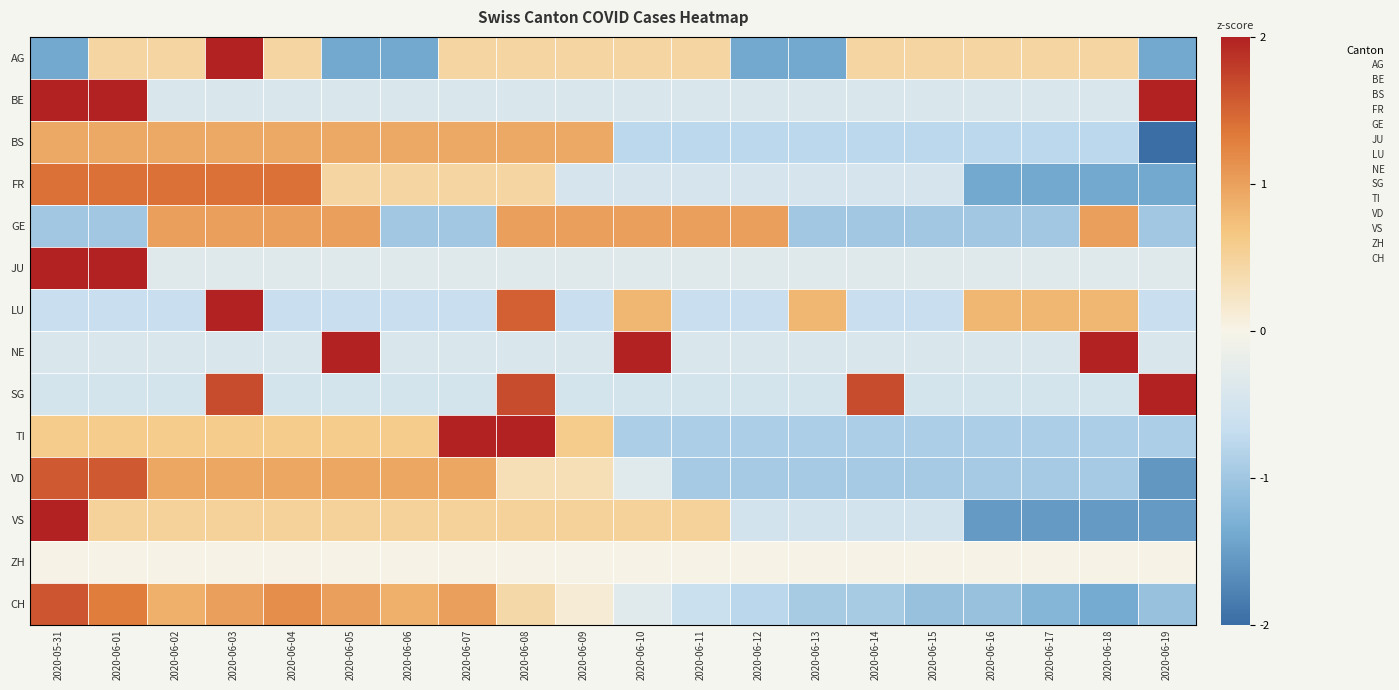

Reading left to right, extract all data points from this chart.

AG: 2020-05-31=-1.4	2020-06-01=0.5	2020-06-02=0.5	2020-06-03=2.0	2020-06-04=0.5	2020-06-05=-1.4	2020-06-06=-1.4	2020-06-07=0.5	2020-06-08=0.5	2020-06-09=0.5	2020-06-10=0.5	2020-06-11=0.5	2020-06-12=-1.4	2020-06-13=-1.4	2020-06-14=0.5	2020-06-15=0.5	2020-06-16=0.5	2020-06-17=0.5	2020-06-18=0.5	2020-06-19=-1.4
BE: 2020-05-31=2.0	2020-06-01=2.0	2020-06-02=-0.4	2020-06-03=-0.4	2020-06-04=-0.4	2020-06-05=-0.4	2020-06-06=-0.4	2020-06-07=-0.4	2020-06-08=-0.4	2020-06-09=-0.4	2020-06-10=-0.4	2020-06-11=-0.4	2020-06-12=-0.4	2020-06-13=-0.4	2020-06-14=-0.4	2020-06-15=-0.4	2020-06-16=-0.4	2020-06-17=-0.4	2020-06-18=-0.4	2020-06-19=2.0
BS: 2020-05-31=0.9	2020-06-01=0.9	2020-06-02=0.9	2020-06-03=0.9	2020-06-04=0.9	2020-06-05=0.9	2020-06-06=0.9	2020-06-07=0.9	2020-06-08=0.9	2020-06-09=0.9	2020-06-10=-0.8	2020-06-11=-0.8	2020-06-12=-0.8	2020-06-13=-0.8	2020-06-14=-0.8	2020-06-15=-0.8	2020-06-16=-0.8	2020-06-17=-0.8	2020-06-18=-0.8	2020-06-19=-2.0
FR: 2020-05-31=1.4	2020-06-01=1.4	2020-06-02=1.4	2020-06-03=1.4	2020-06-04=1.4	2020-06-05=0.5	2020-06-06=0.5	2020-06-07=0.5	2020-06-08=0.5	2020-06-09=-0.5	2020-06-10=-0.5	2020-06-11=-0.5	2020-06-12=-0.5	2020-06-13=-0.5	2020-06-14=-0.5	2020-06-15=-0.5	2020-06-16=-1.4	2020-06-17=-1.4	2020-06-18=-1.4	2020-06-19=-1.4
GE: 2020-05-31=-1.0	2020-06-01=-1.0	2020-06-02=1.0	2020-06-03=1.0	2020-06-04=1.0	2020-06-05=1.0	2020-06-06=-1.0	2020-06-07=-1.0	2020-06-08=1.0	2020-06-09=1.0	2020-06-10=1.0	2020-06-11=1.0	2020-06-12=1.0	2020-06-13=-1.0	2020-06-14=-1.0	2020-06-15=-1.0	2020-06-16=-1.0	2020-06-17=-1.0	2020-06-18=1.0	2020-06-19=-1.0
JU: 2020-05-31=2.0	2020-06-01=2.0	2020-06-02=-0.3	2020-06-03=-0.3	2020-06-04=-0.3	2020-06-05=-0.3	2020-06-06=-0.3	2020-06-07=-0.3	2020-06-08=-0.3	2020-06-09=-0.3	2020-06-10=-0.3	2020-06-11=-0.3	2020-06-12=-0.3	2020-06-13=-0.3	2020-06-14=-0.3	2020-06-15=-0.3	2020-06-16=-0.3	2020-06-17=-0.3	2020-06-18=-0.3	2020-06-19=-0.3
LU: 2020-05-31=-0.7	2020-06-01=-0.7	2020-06-02=-0.7	2020-06-03=2.0	2020-06-04=-0.7	2020-06-05=-0.7	2020-06-06=-0.7	2020-06-07=-0.7	2020-06-08=1.5	2020-06-09=-0.7	2020-06-10=0.8	2020-06-11=-0.7	2020-06-12=-0.7	2020-06-13=0.8	2020-06-14=-0.7	2020-06-15=-0.7	2020-06-16=0.8	2020-06-17=0.8	2020-06-18=0.8	2020-06-19=-0.7
NE: 2020-05-31=-0.4	2020-06-01=-0.4	2020-06-02=-0.4	2020-06-03=-0.4	2020-06-04=-0.4	2020-06-05=2.0	2020-06-06=-0.4	2020-06-07=-0.4	2020-06-08=-0.4	2020-06-09=-0.4	2020-06-10=2.0	2020-06-11=-0.4	2020-06-12=-0.4	2020-06-13=-0.4	2020-06-14=-0.4	2020-06-15=-0.4	2020-06-16=-0.4	2020-06-17=-0.4	2020-06-18=2.0	2020-06-19=-0.4
SG: 2020-05-31=-0.5	2020-06-01=-0.5	2020-06-02=-0.5	2020-06-03=1.7	2020-06-04=-0.5	2020-06-05=-0.5	2020-06-06=-0.5	2020-06-07=-0.5	2020-06-08=1.7	2020-06-09=-0.5	2020-06-10=-0.5	2020-06-11=-0.5	2020-06-12=-0.5	2020-06-13=-0.5	2020-06-14=1.7	2020-06-15=-0.5	2020-06-16=-0.5	2020-06-17=-0.5	2020-06-18=-0.5	2020-06-19=2.0
TI: 2020-05-31=0.6	2020-06-01=0.6	2020-06-02=0.6	2020-06-03=0.6	2020-06-04=0.6	2020-06-05=0.6	2020-06-06=0.6	2020-06-07=2.0	2020-06-08=2.0	2020-06-09=0.6	2020-06-10=-0.9	2020-06-11=-0.9	2020-06-12=-0.9	2020-06-13=-0.9	2020-06-14=-0.9	2020-06-15=-0.9	2020-06-16=-0.9	2020-06-17=-0.9	2020-06-18=-0.9	2020-06-19=-0.9
VD: 2020-05-31=1.6	2020-06-01=1.6	2020-06-02=0.9	2020-06-03=0.9	2020-06-04=0.9	2020-06-05=0.9	2020-06-06=0.9	2020-06-07=0.9	2020-06-08=0.3	2020-06-09=0.3	2020-06-10=-0.3	2020-06-11=-0.9	2020-06-12=-0.9	2020-06-13=-0.9	2020-06-14=-0.9	2020-06-15=-0.9	2020-06-16=-0.9	2020-06-17=-0.9	2020-06-18=-0.9	2020-06-19=-1.6
VS: 2020-05-31=2.0	2020-06-01=0.5	2020-06-02=0.5	2020-06-03=0.5	2020-06-04=0.5	2020-06-05=0.5	2020-06-06=0.5	2020-06-07=0.5	2020-06-08=0.5	2020-06-09=0.5	2020-06-10=0.5	2020-06-11=0.5	2020-06-12=-0.5	2020-06-13=-0.5	2020-06-14=-0.5	2020-06-15=-0.5	2020-06-16=-1.5	2020-06-17=-1.5	2020-06-18=-1.5	2020-06-19=-1.5
ZH: 2020-05-31=0.0	2020-06-01=0.0	2020-06-02=0.0	2020-06-03=0.0	2020-06-04=0.0	2020-06-05=0.0	2020-06-06=0.0	2020-06-07=0.0	2020-06-08=0.0	2020-06-09=0.0	2020-06-10=0.0	2020-06-11=0.0	2020-06-12=0.0	2020-06-13=0.0	2020-06-14=0.0	2020-06-15=0.0	2020-06-16=0.0	2020-06-17=0.0	2020-06-18=0.0	2020-06-19=0.0
CH: 2020-05-31=1.6	2020-06-01=1.3	2020-06-02=0.9	2020-06-03=1.0	2020-06-04=1.2	2020-06-05=1.0	2020-06-06=0.9	2020-06-07=1.0	2020-06-08=0.4	2020-06-09=0.1	2020-06-10=-0.3	2020-06-11=-0.6	2020-06-12=-0.8	2020-06-13=-0.9	2020-06-14=-0.9	2020-06-15=-1.1	2020-06-16=-1.1	2020-06-17=-1.2	2020-06-18=-1.4	2020-06-19=-1.1